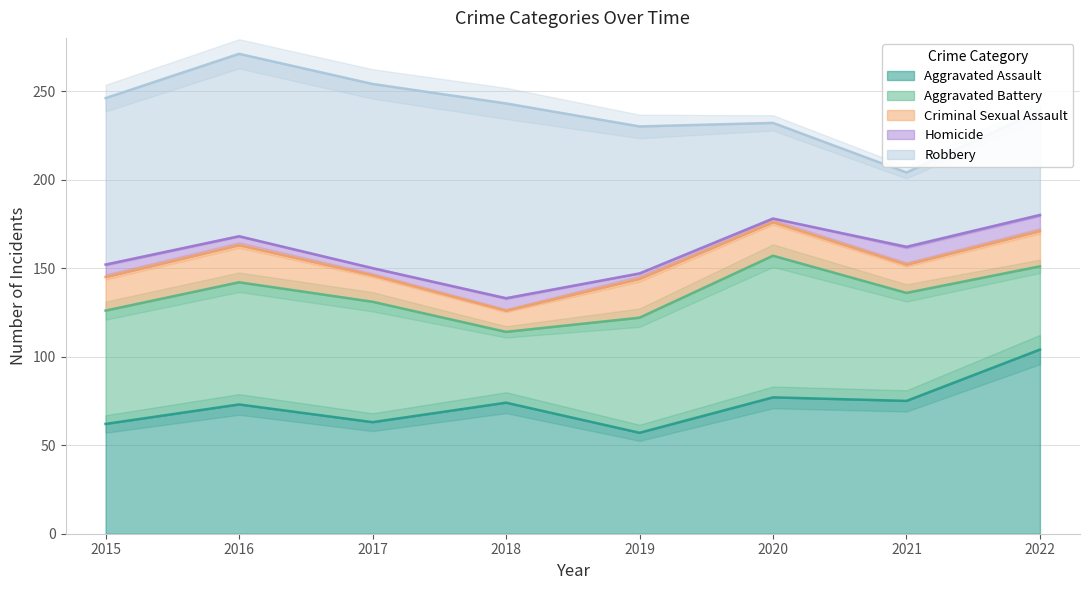

True or false: Criminal Sexual Assault has more than 0 interior local peaks.

True